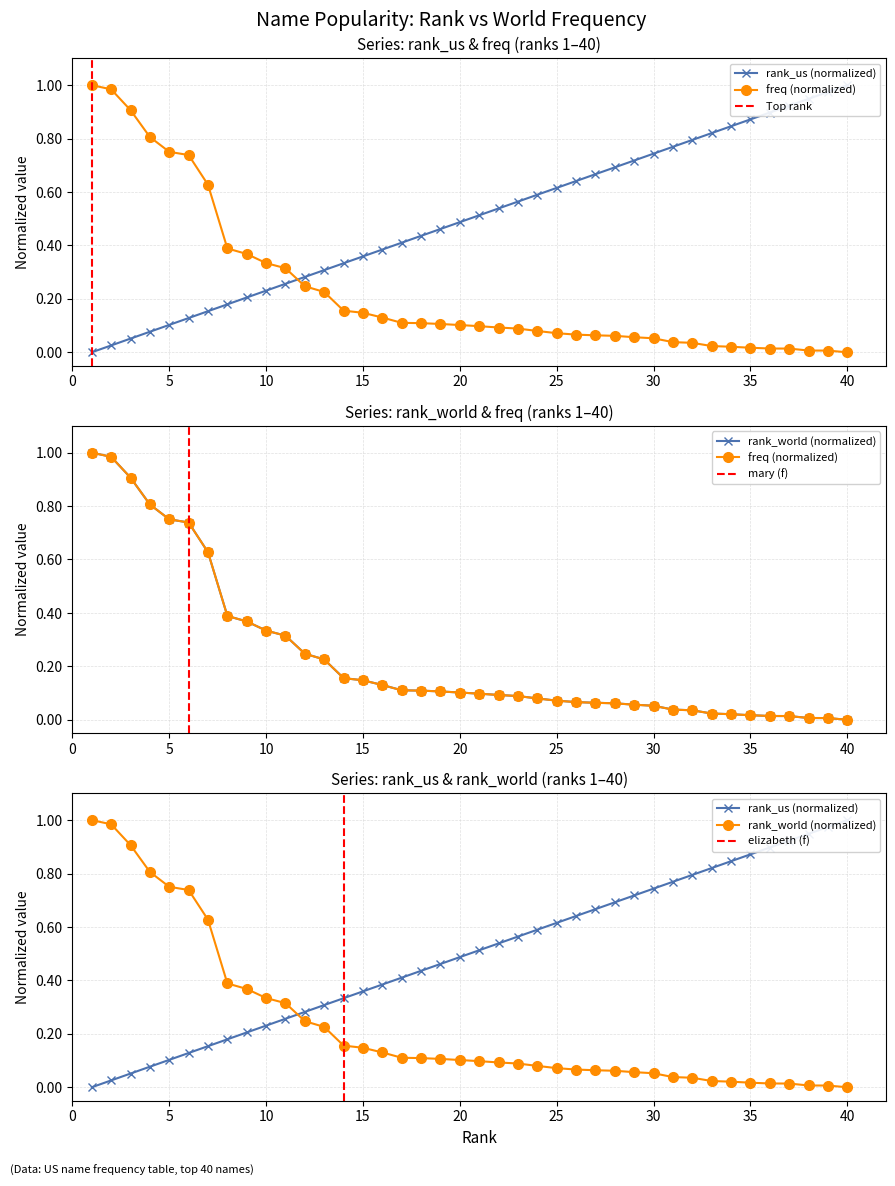

How many intersections are there between freq and rank_us?

1